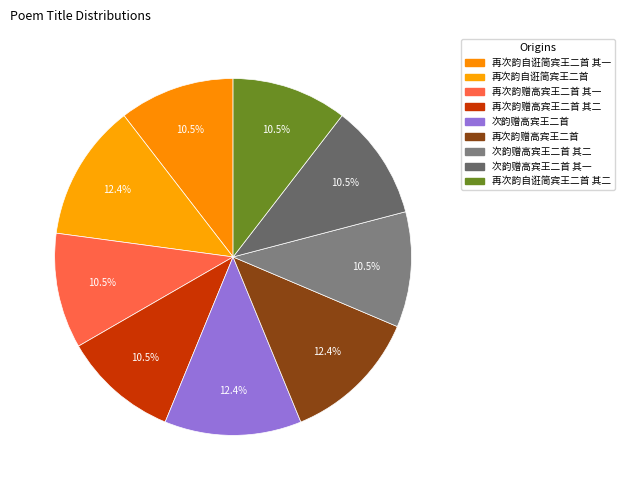

Count the number of slices in the pie.

9